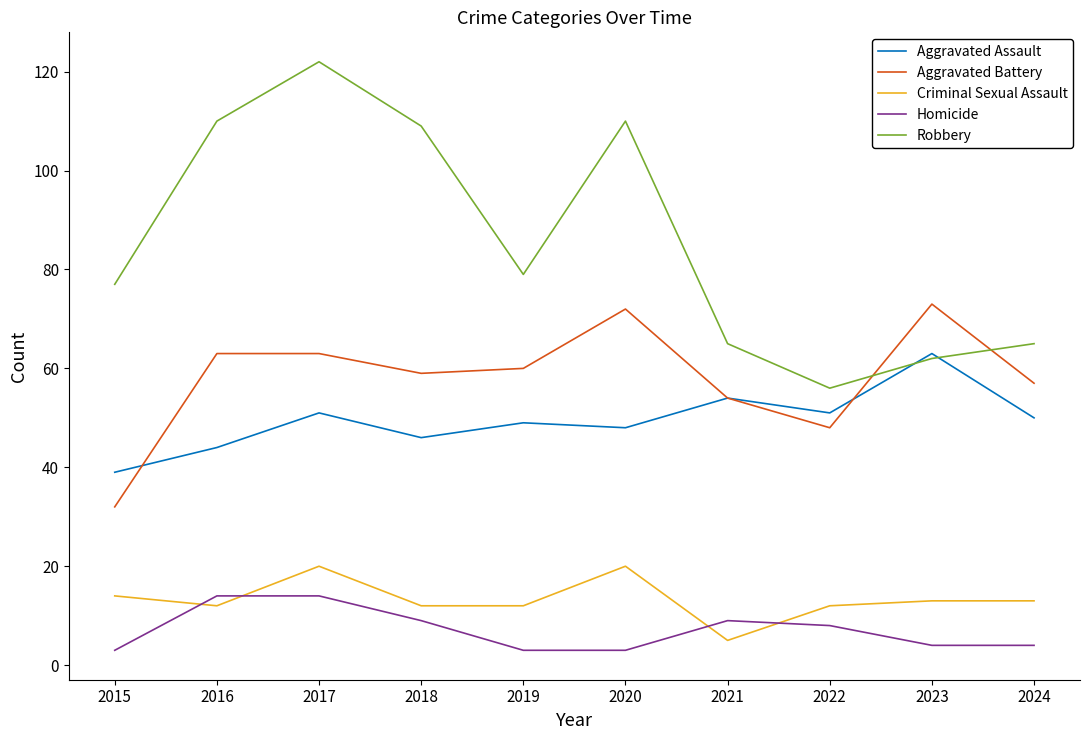

What is the difference between the second highest and second lowest values in the Aggravated Assault series?

10